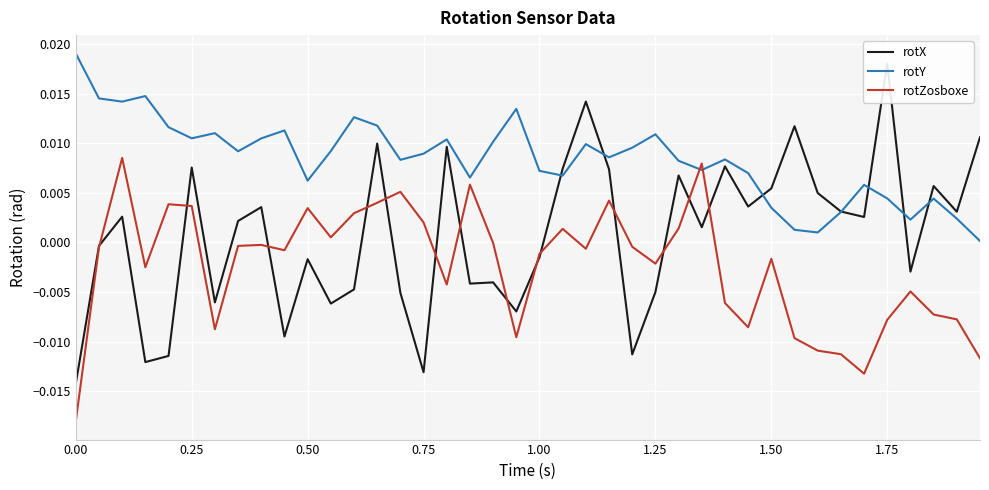

How many categories are shown in the chart?

40